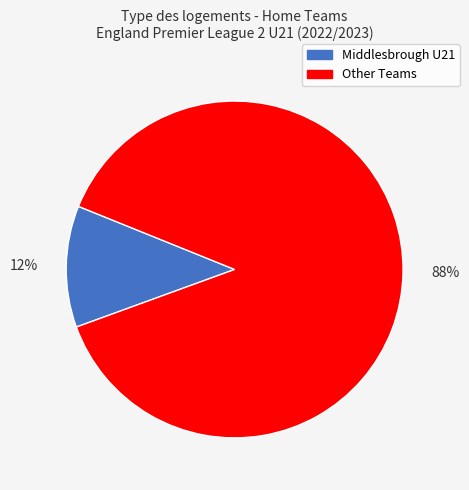

Is there a majority slice in this chart?

Yes